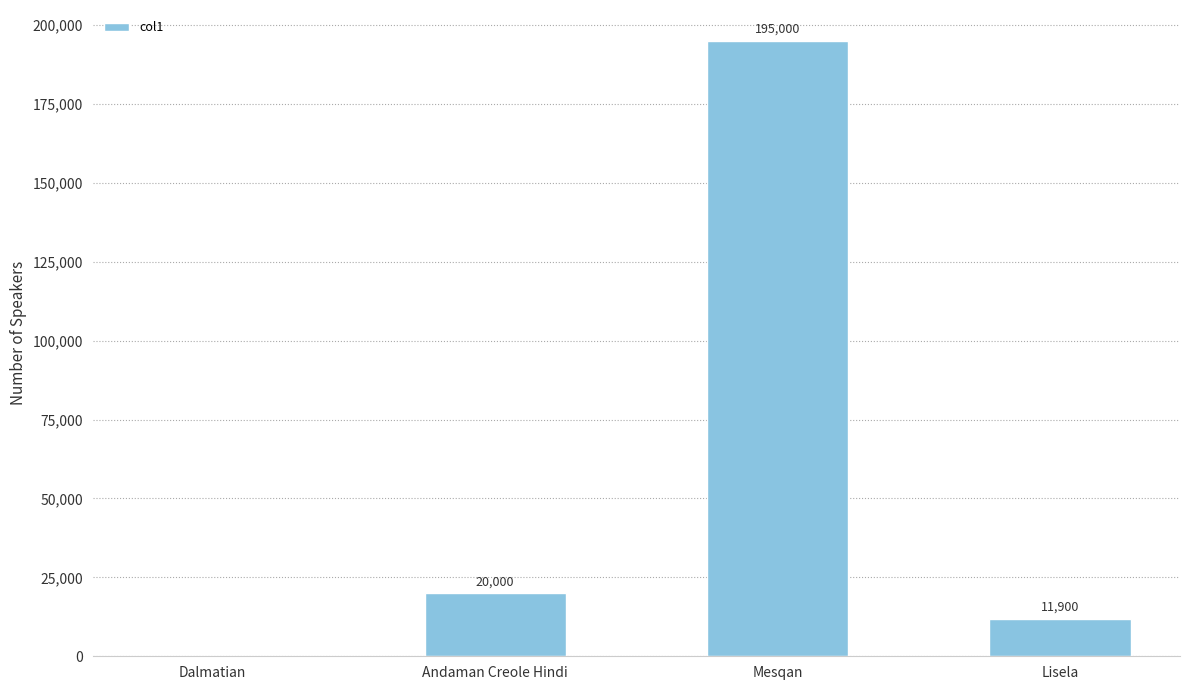

At which label is the value closest to 97500?

Andaman Creole Hindi